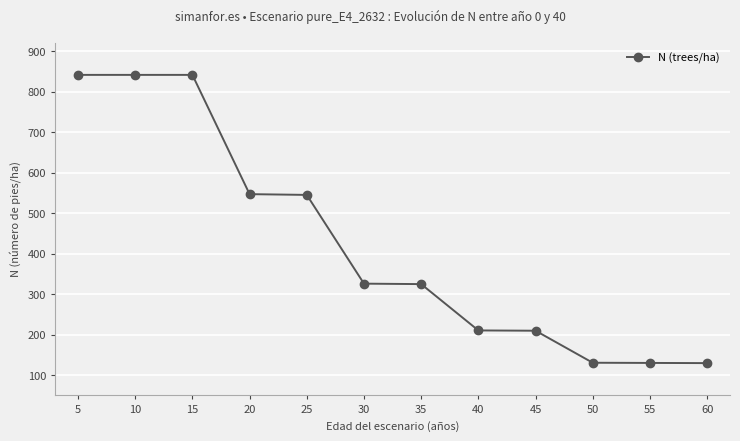

True or false: the data shows 210.5 at 40.

True